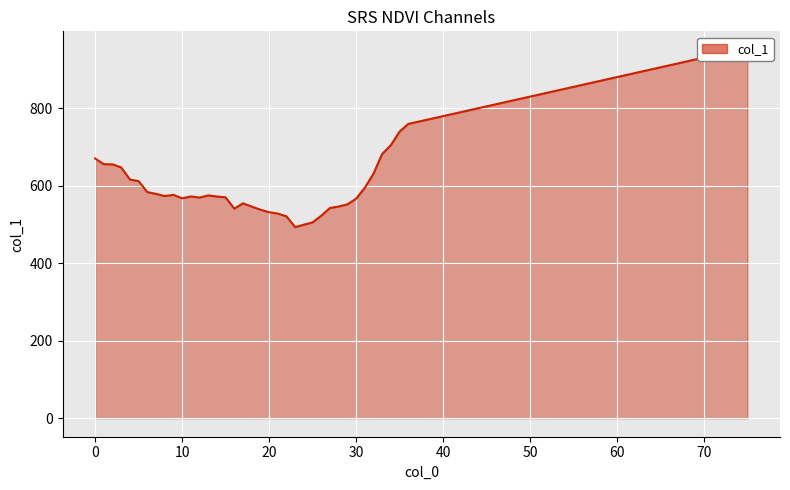

What is the label of the 4th point from the right?

35